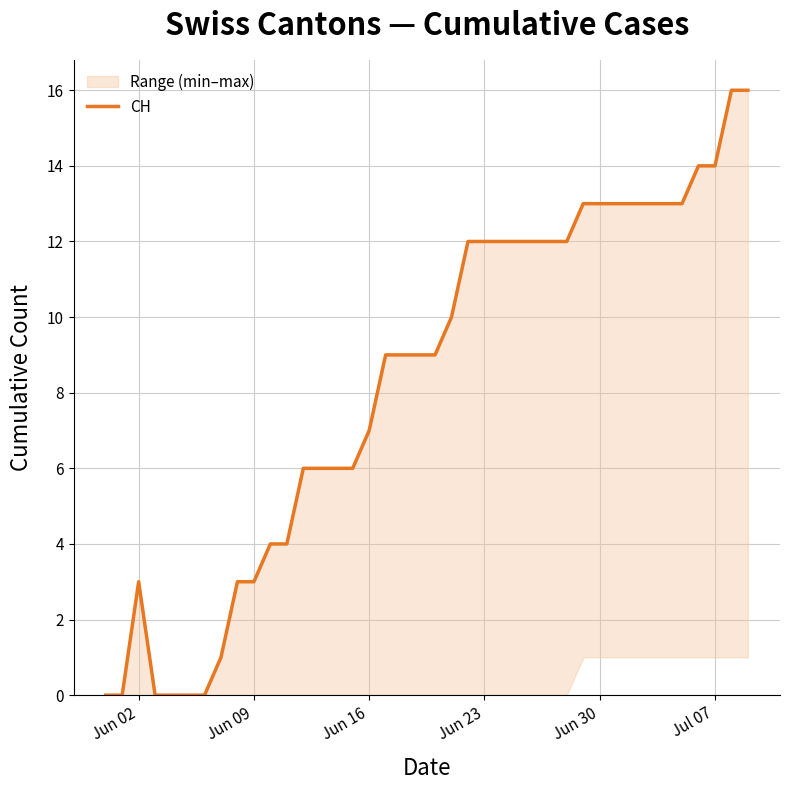

Is it true that the value at Jun 23 is -5?

False